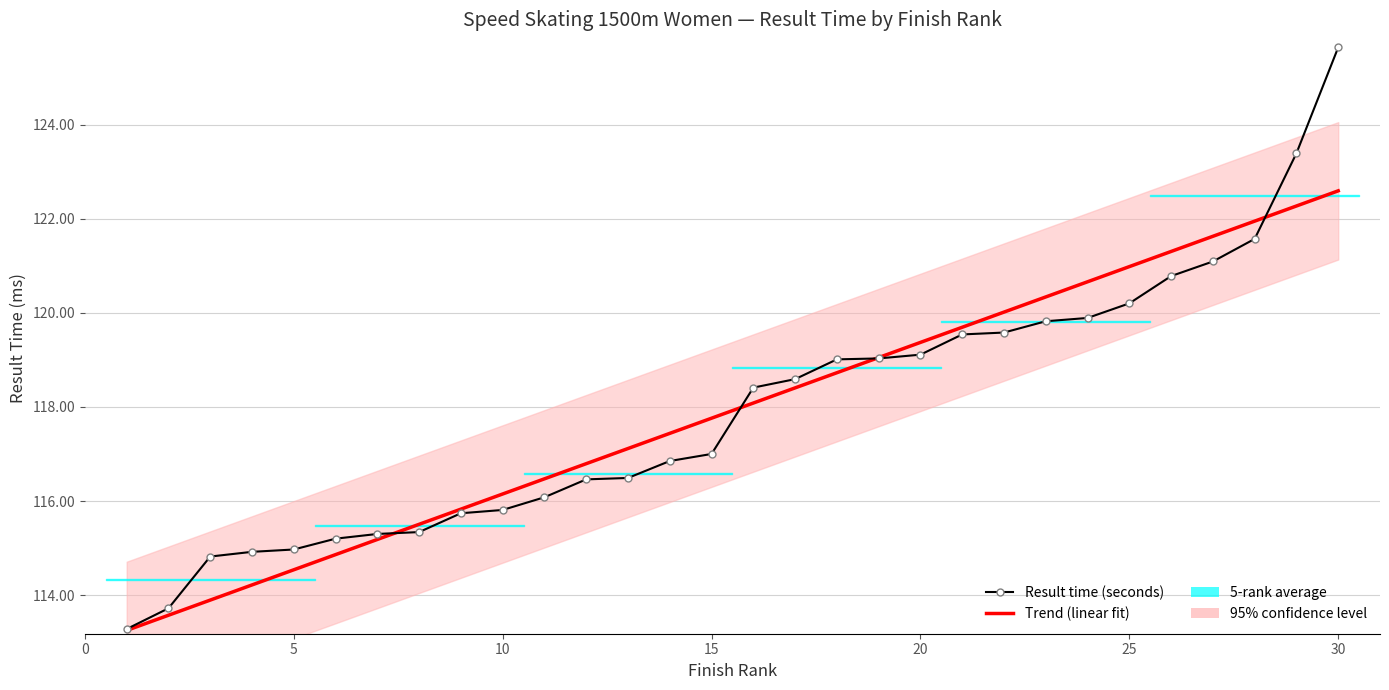

Reading right to left, what are all the values shown in this chart?

Trend (linear fit): 122.6	122.3	121.9	121.6	121.3	121.0	120.7	120.3	120.0	119.7	119.4	119.0	118.7	118.4	118.1	117.8	117.4	117.1	116.8	116.5	116.1	115.8	115.5	115.2	114.9	114.5	114.2	113.9	113.6	113.3
Result time (seconds): 125.6	123.4	121.6	121.1	120.8	120.2	119.9	119.8	119.6	119.5	119.1	119.0	119.0	118.6	118.4	117.0	116.8	116.5	116.5	116.1	115.8	115.7	115.3	115.3	115.2	115.0	114.9	114.8	113.7	113.3